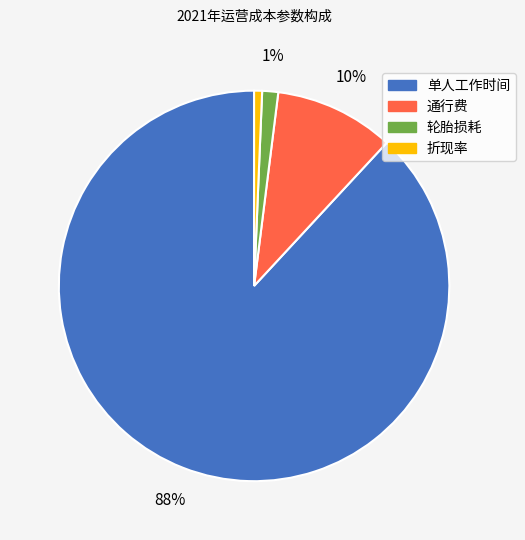

To the nearest percent, what is the difference between the 轮胎损耗 and 通行费 slice percentages?

9%